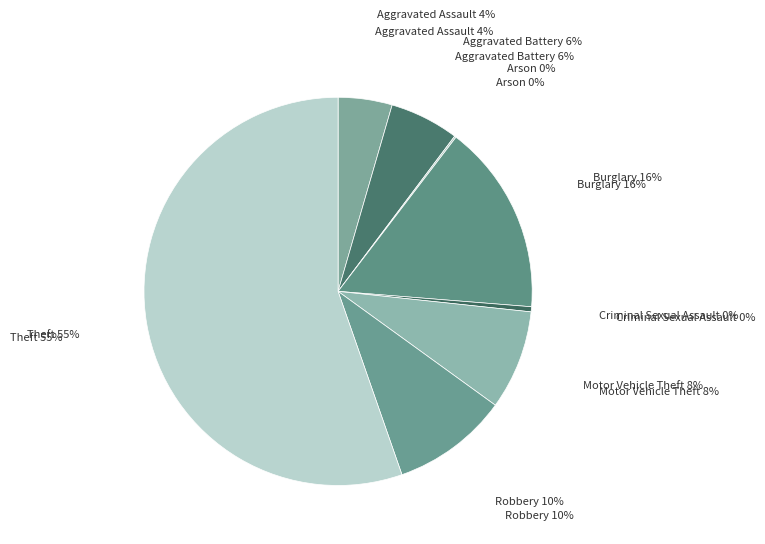

Is Robbery the majority of the pie?

No